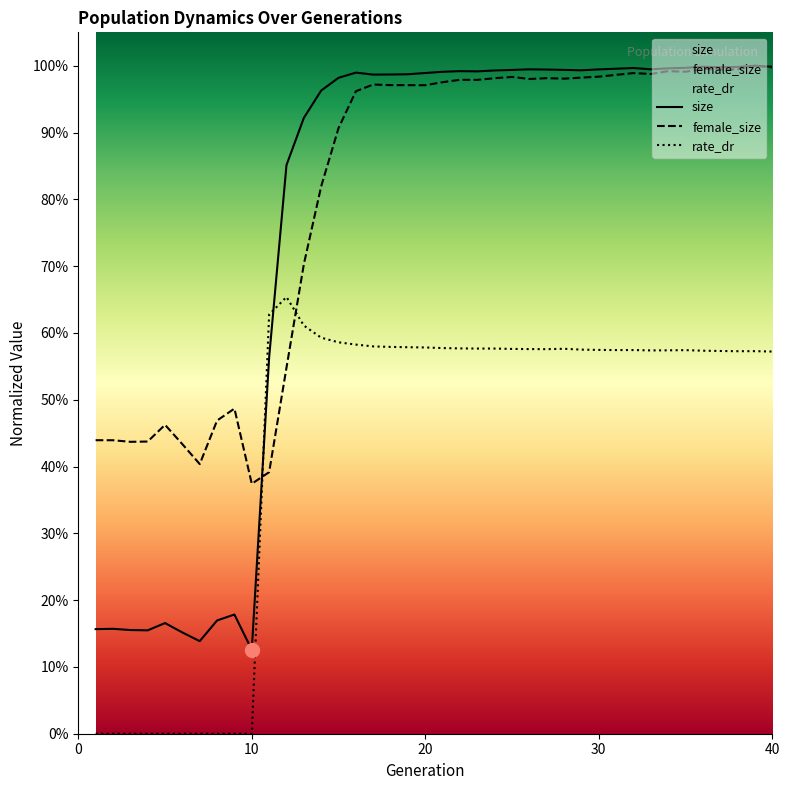

The female_size series shows 0.5 at 5. True or false?

True